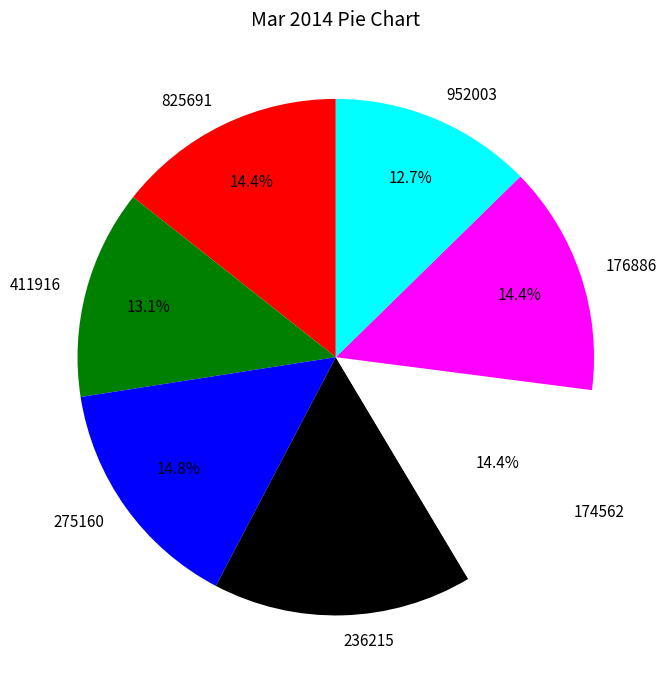

Is there a majority slice in this chart?

No